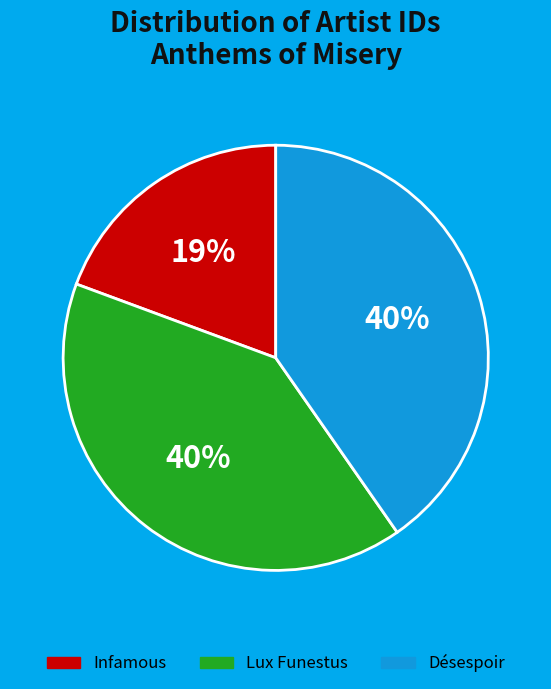

Does Désespoir account for over 50% of the chart?

No